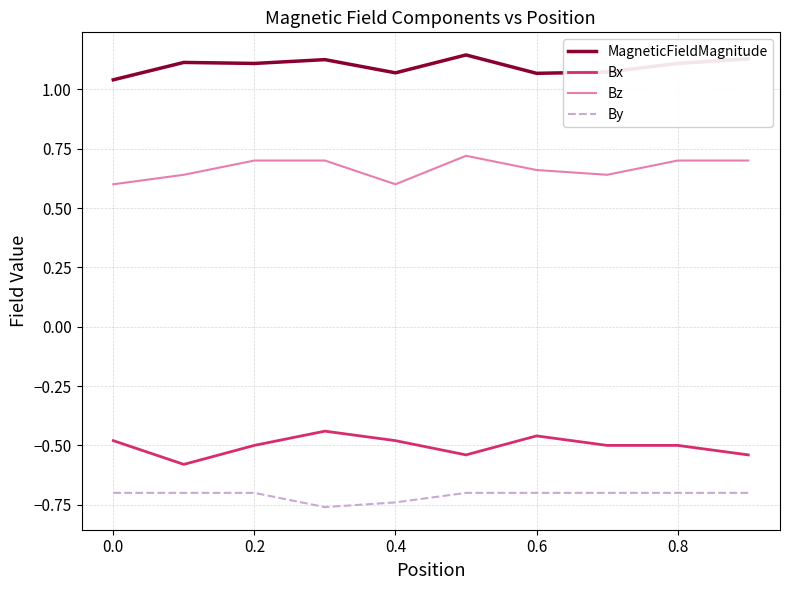

Which series has the largest total across all categories?

MagneticFieldMagnitude